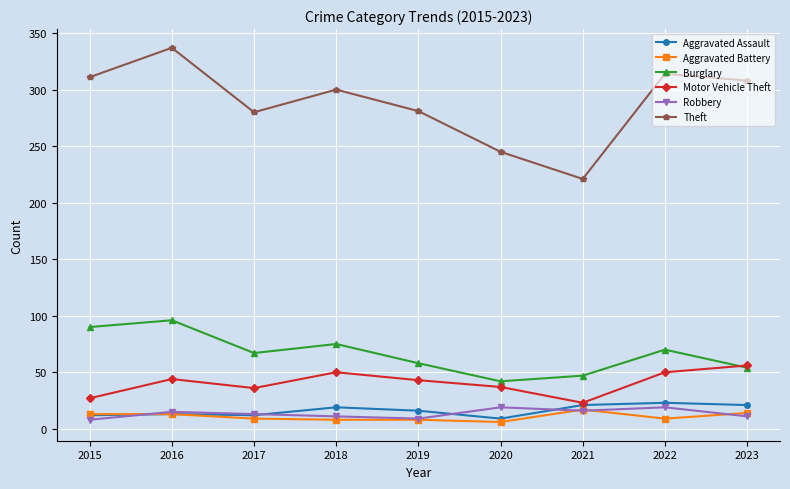

At which category does Motor Vehicle Theft reach its first local peak?

2016